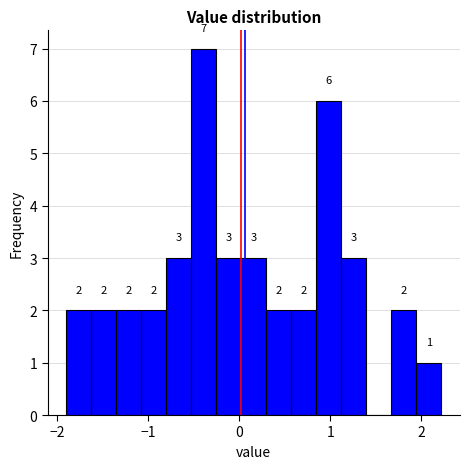

Read against the x-axis, roughly where is the centre of the tallest bar?

-0.4